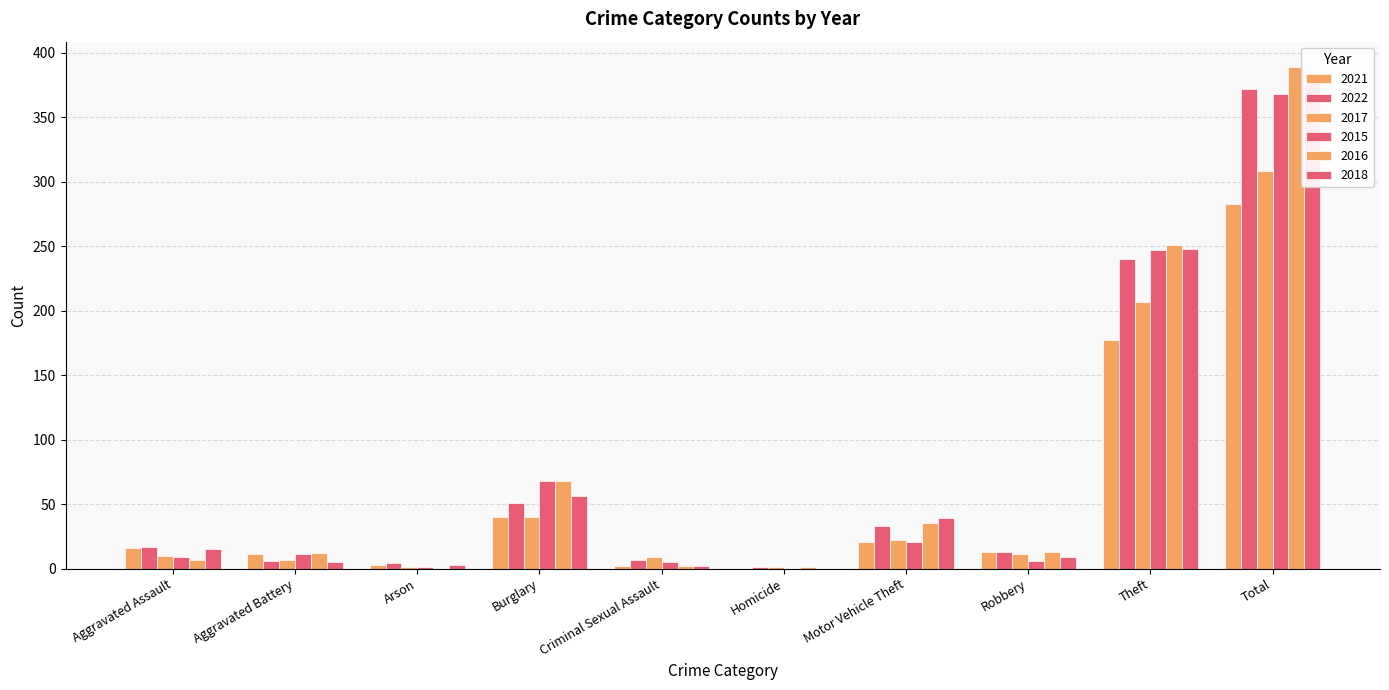

Is the value of 2015 at Motor Vehicle Theft greater than the value of 2021 at Theft?

No